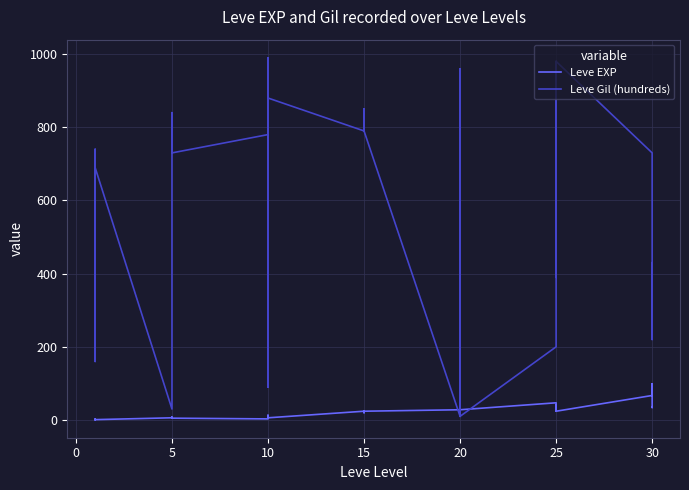

Is the value of Leve Gil (hundreds) at 15 greater than the value of Leve EXP at 5?

Yes